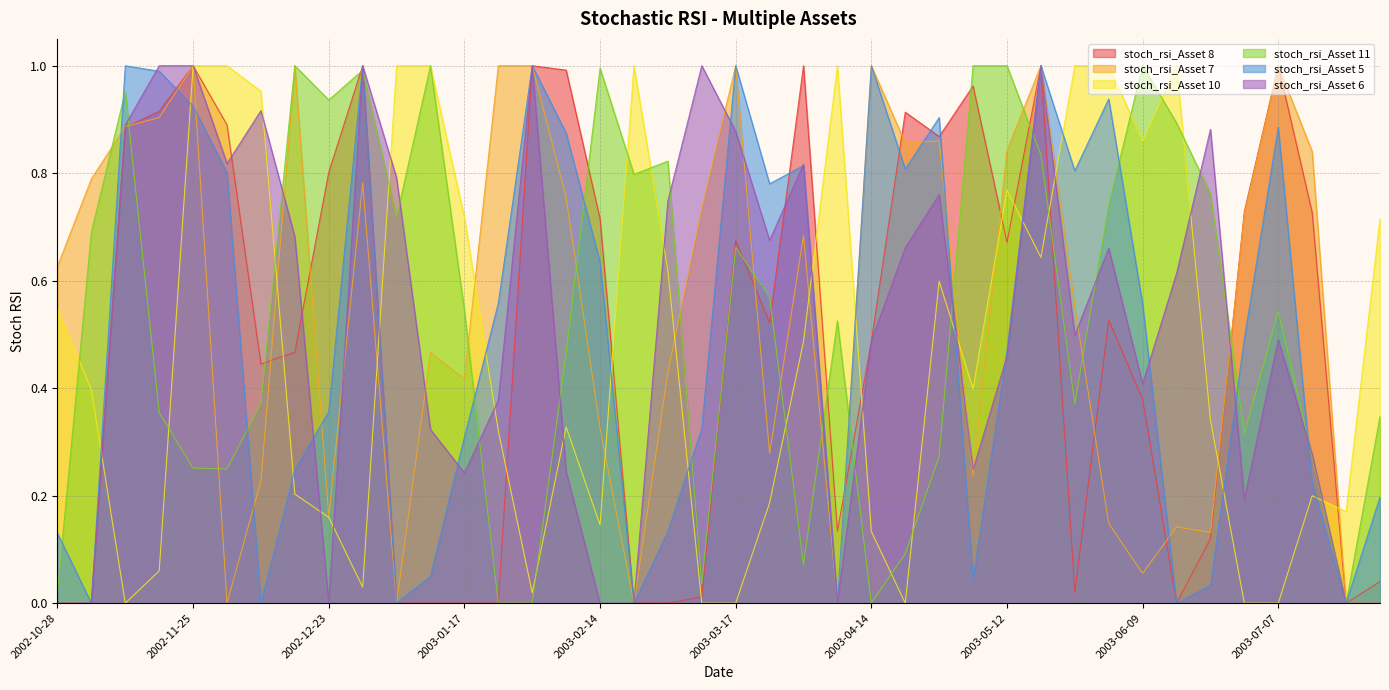

Which series ends up on top after the final intersection of stoch_rsi_Asset 7 and stoch_rsi_Asset 10?

stoch_rsi_Asset 10